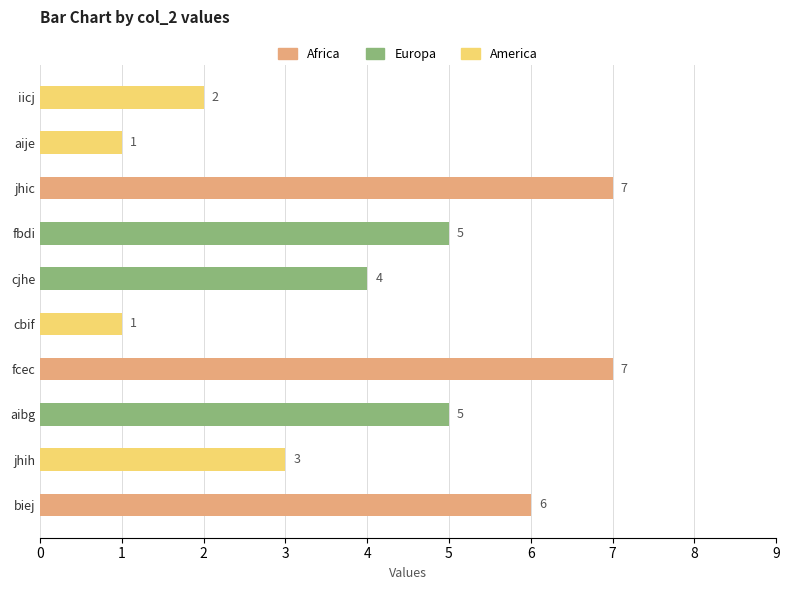

How many values are between 2 and 6?

6